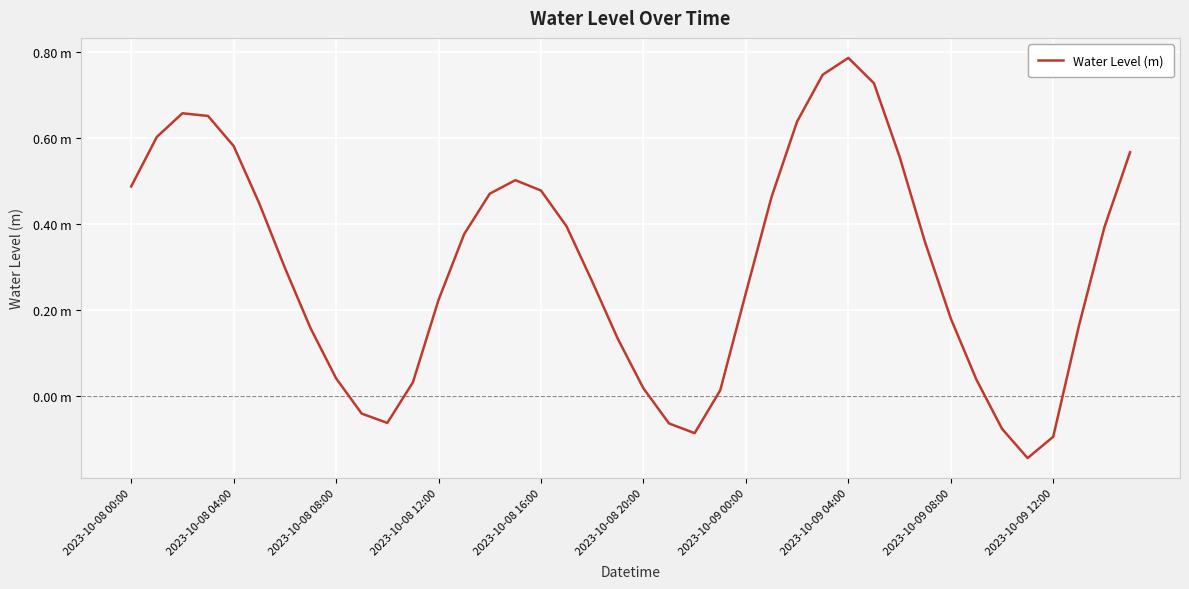

Where is the first local minimum?

10